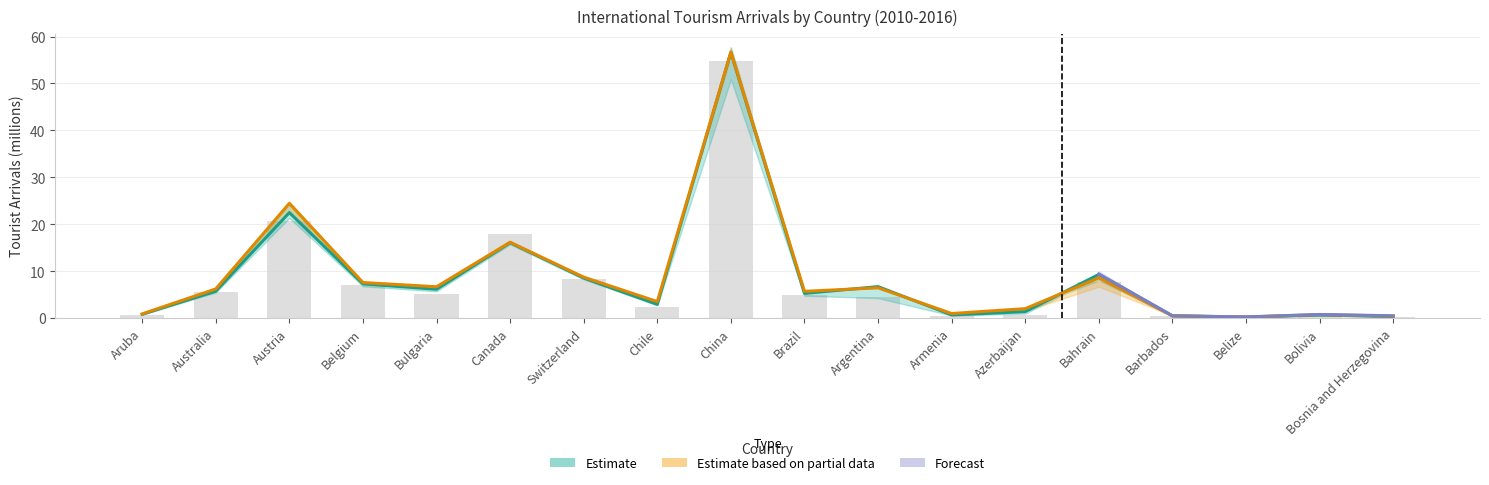

List the labels in order of value, smallest first.

Belize, Bosnia and Herzegovina, Armenia, Bolivia, Barbados, Azerbaijan, Aruba, Chile, Argentina, Brazil, Bulgaria, Australia, Belgium, Bahrain, Switzerland, Canada, Austria, China